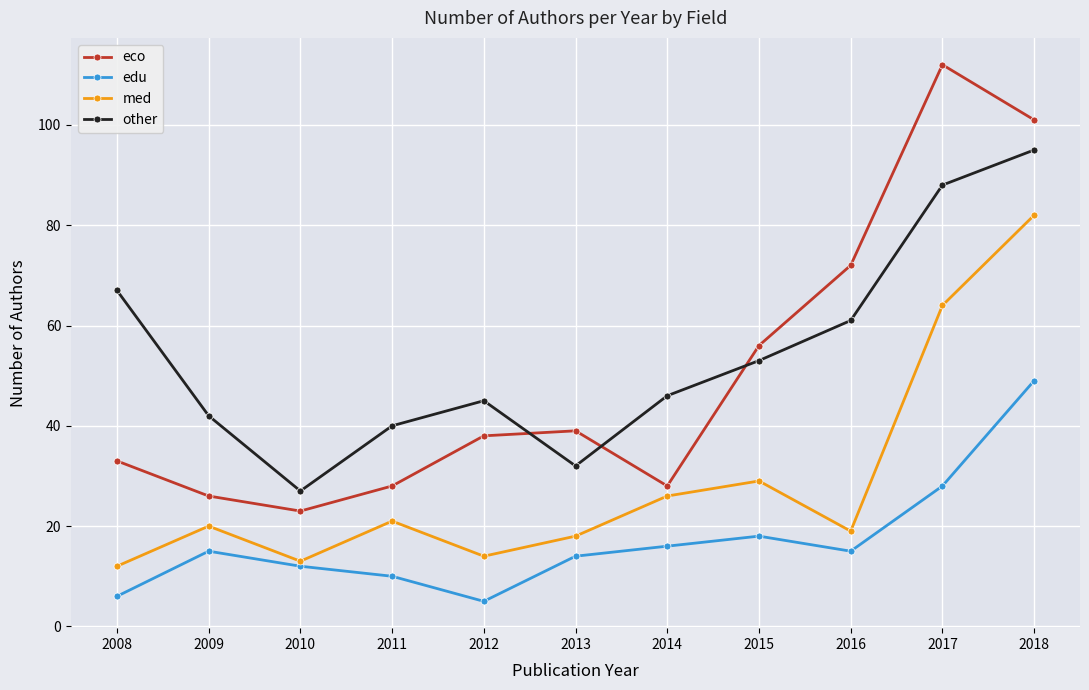

What is the difference between the edu values at 2018 and 2009?

34